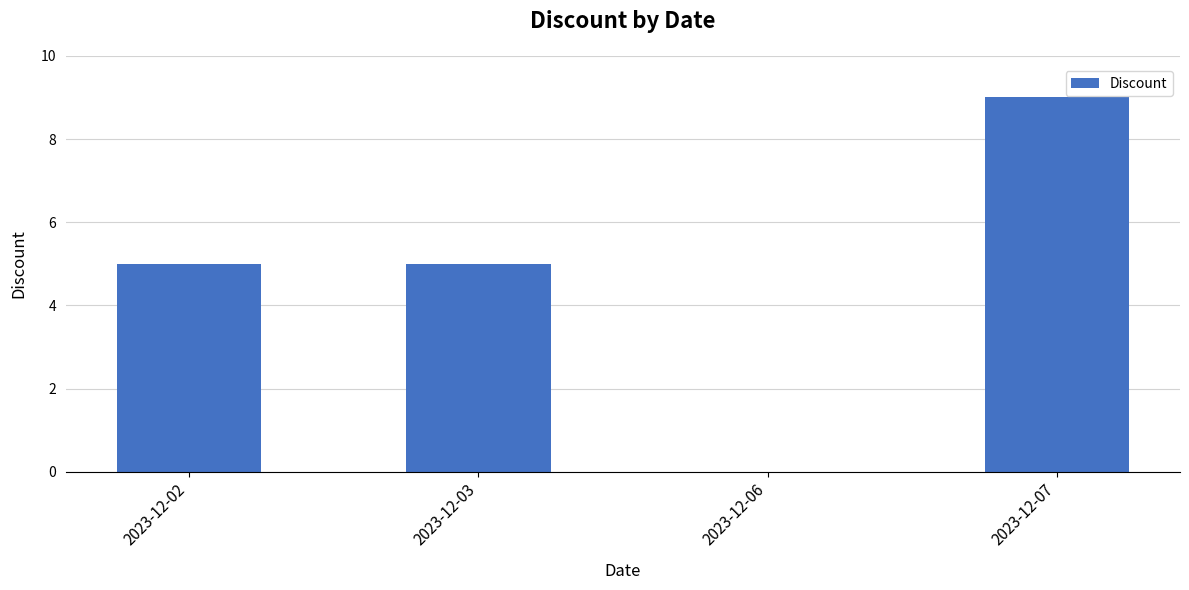

Count the number of categories in the chart.

4